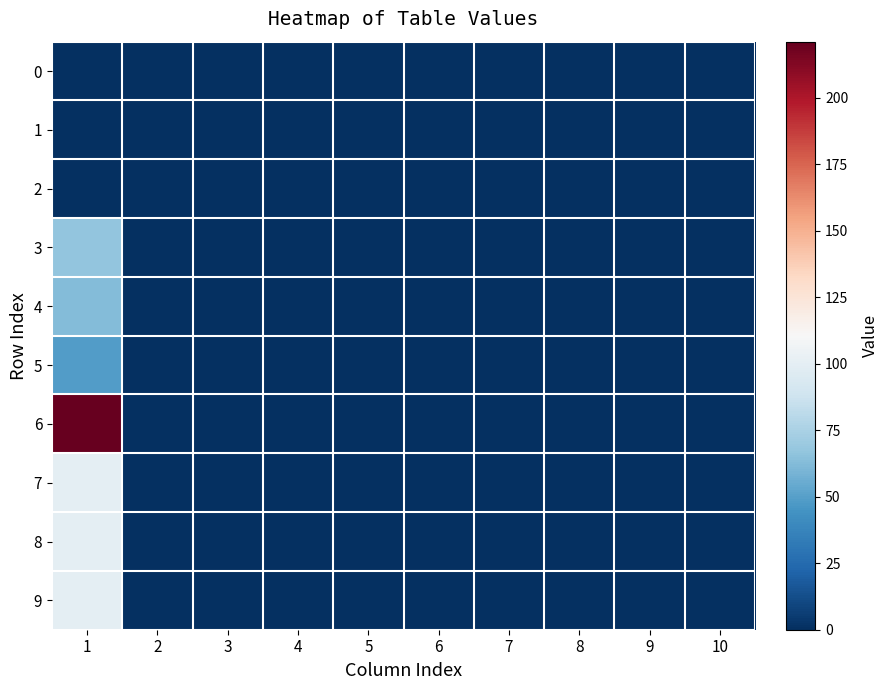

Reading left to right, transcribe all the data shown in this chart.

0: 1=0	2=0	3=0	4=0	5=0	6=0	7=0	8=0	9=0	10=0
1: 1=0	2=0	3=0	4=0	5=0	6=0	7=0	8=0	9=0	10=0
2: 1=0	2=0	3=0	4=0	5=0	6=0	7=0	8=0	9=0	10=0
3: 1=67	2=0	3=0	4=0	5=0	6=0	7=0	8=0	9=0	10=0
4: 1=63	2=0	3=0	4=0	5=0	6=0	7=0	8=0	9=0	10=0
5: 1=49	2=0	3=0	4=0	5=0	6=0	7=0	8=0	9=0	10=0
6: 1=221	2=0	3=0	4=0	5=0	6=0	7=0	8=0	9=0	10=0
7: 1=100	2=0	3=0	4=0	5=0	6=0	7=0	8=0	9=0	10=0
8: 1=100	2=0	3=0	4=0	5=0	6=0	7=0	8=0	9=0	10=0
9: 1=100	2=0	3=0	4=0	5=0	6=0	7=0	8=0	9=0	10=0